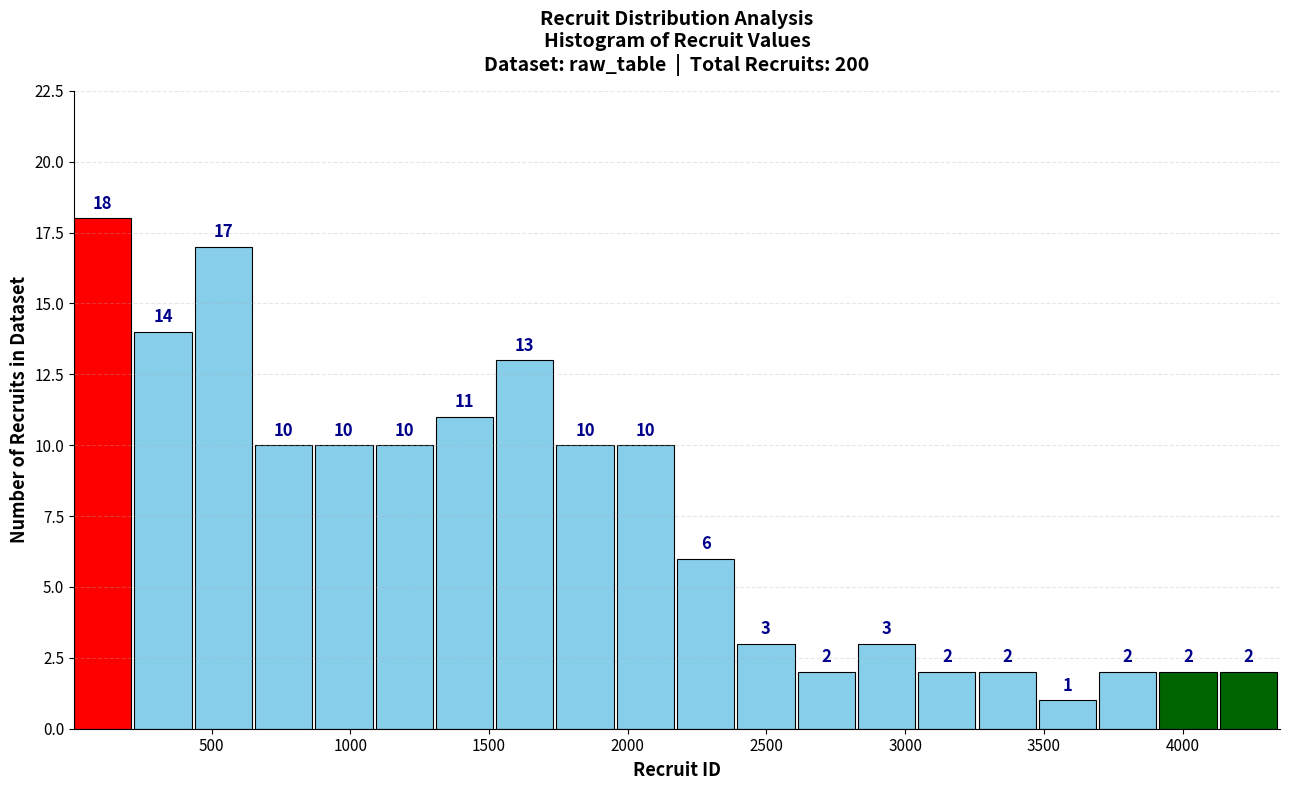

How tall is the bar that spans 4150 to 4350 on the x-axis? The bar edges are not printed on the chart, so give them approximately, as read against the axis.

2